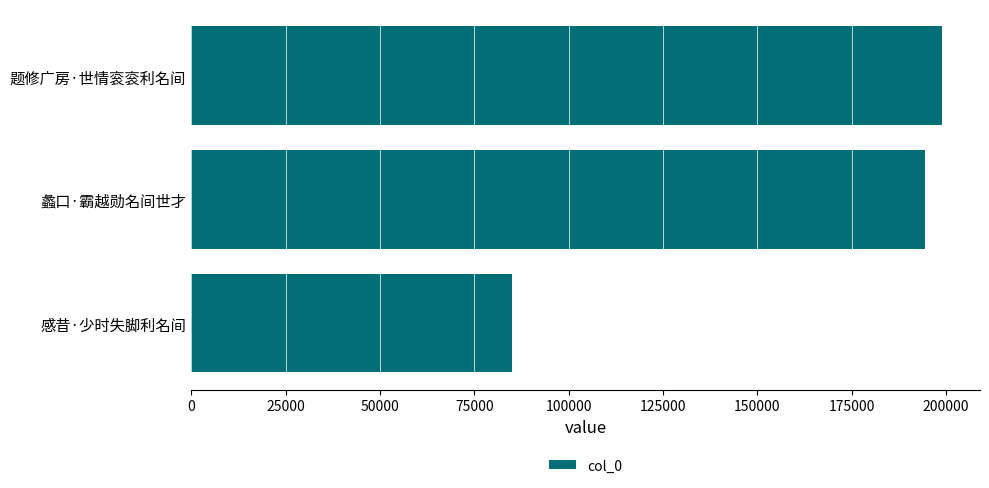

Reading bottom to top, extract all data points from this chart.

84932	194487	199053